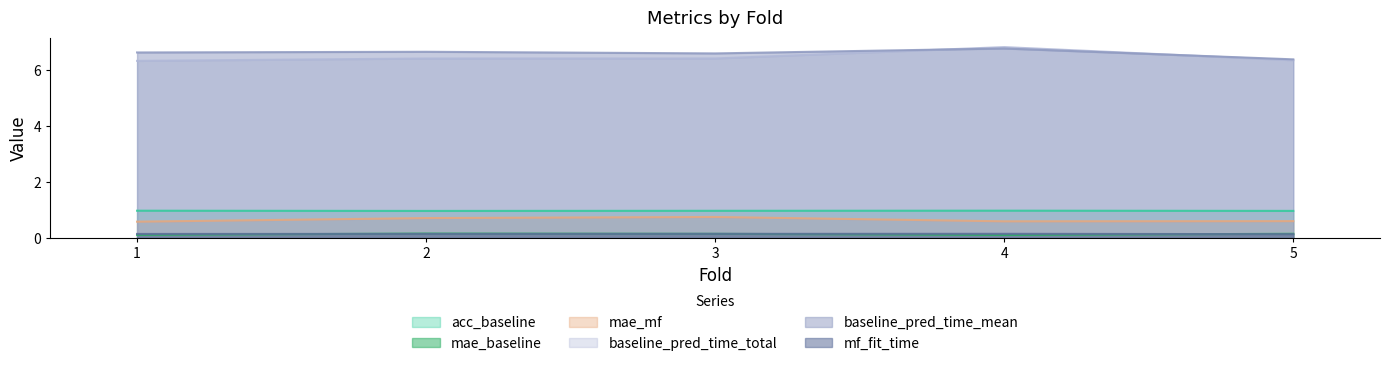

What are all the series names shown in the legend?

acc_baseline, mae_baseline, mae_mf, baseline_pred_time_total, baseline_pred_time_mean, mf_fit_time